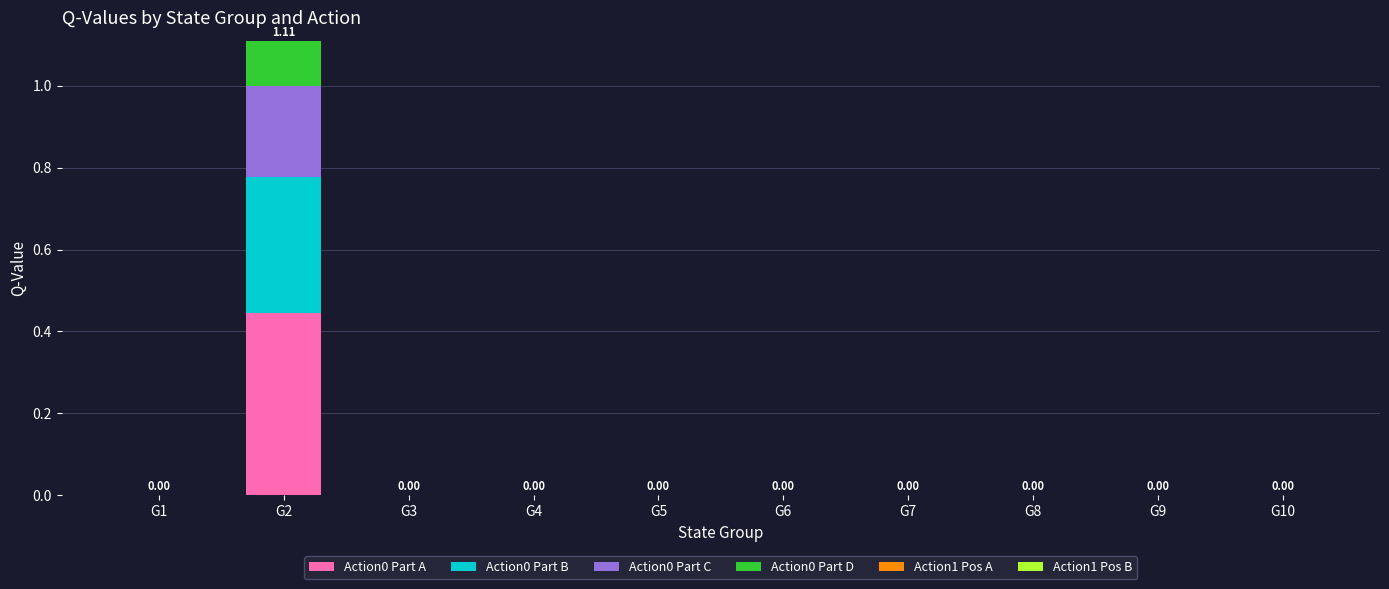

At which category is the sum across all series the highest?

G2